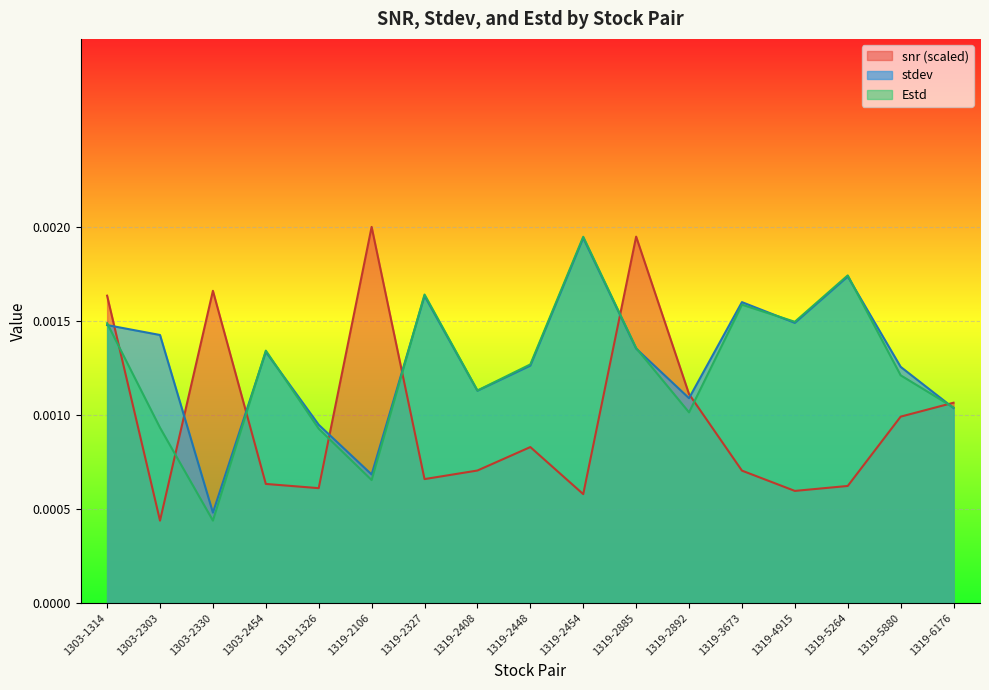

List the labels in order of Estd value, smallest first.

1303-2330, 1319-2106, 1319-1326, 1303-2303, 1319-2892, 1319-6176, 1319-2408, 1319-5880, 1319-2448, 1303-2454, 1319-2885, 1303-1314, 1319-4915, 1319-3673, 1319-2327, 1319-5264, 1319-2454